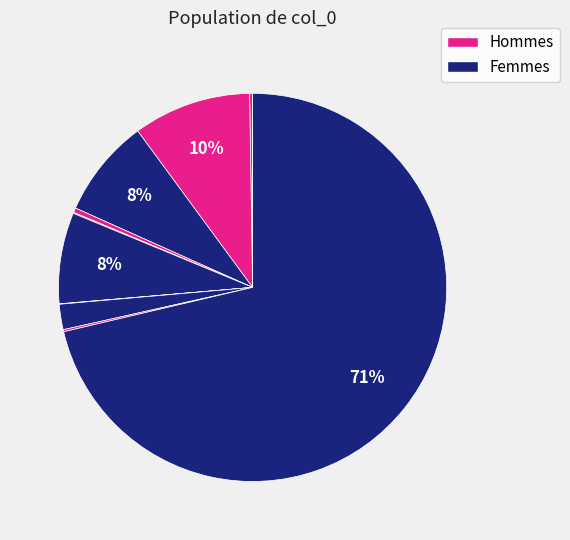

How many segments does this pie chart have?

11